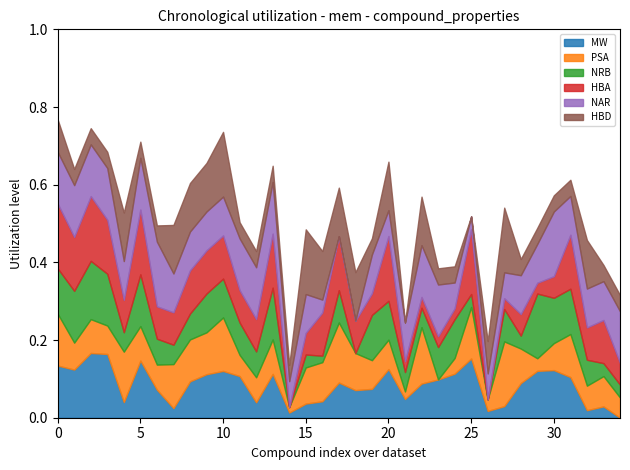

What are all the series names shown in the legend?

MW, PSA, NRB, HBA, NAR, HBD